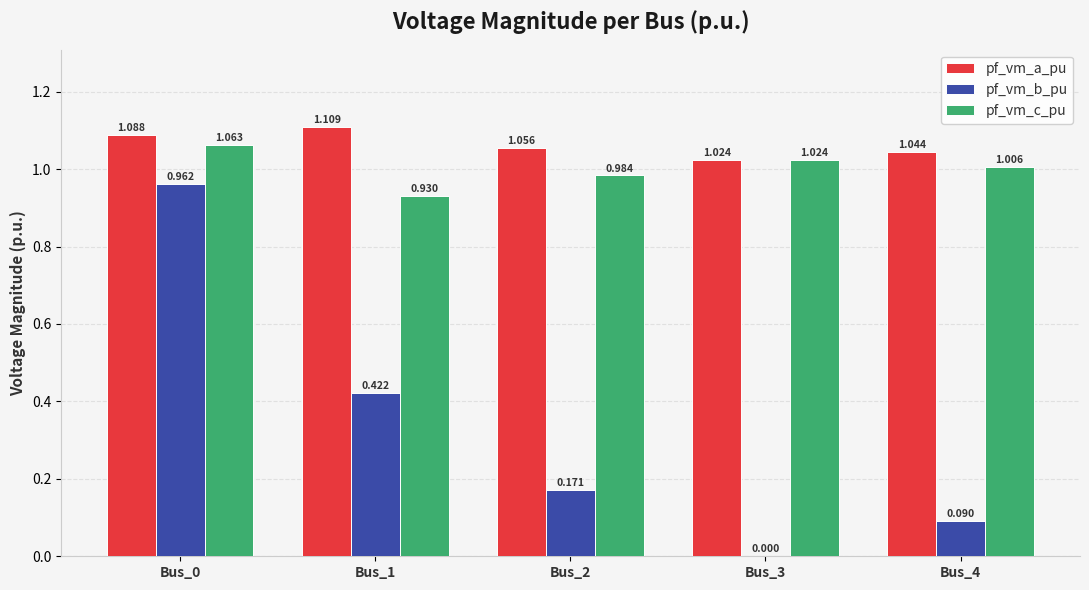

Between Bus_1 and Bus_2, which series saw the biggest shift?

pf_vm_b_pu